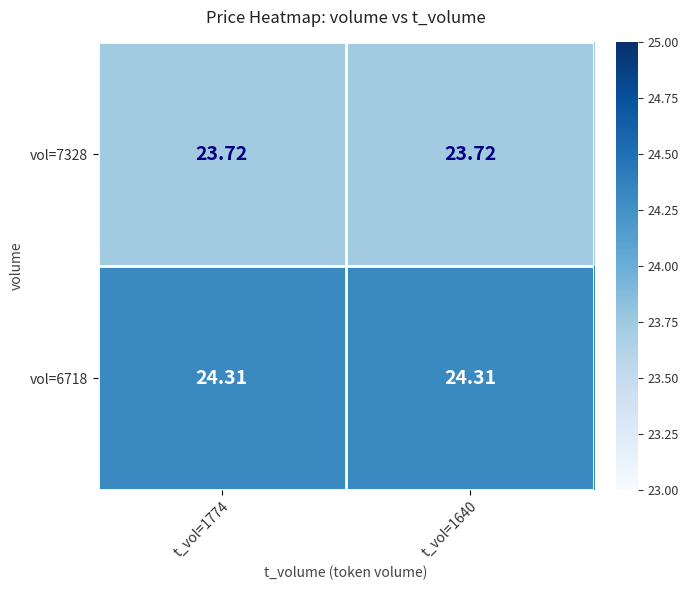

How many series are shown in this chart?

2